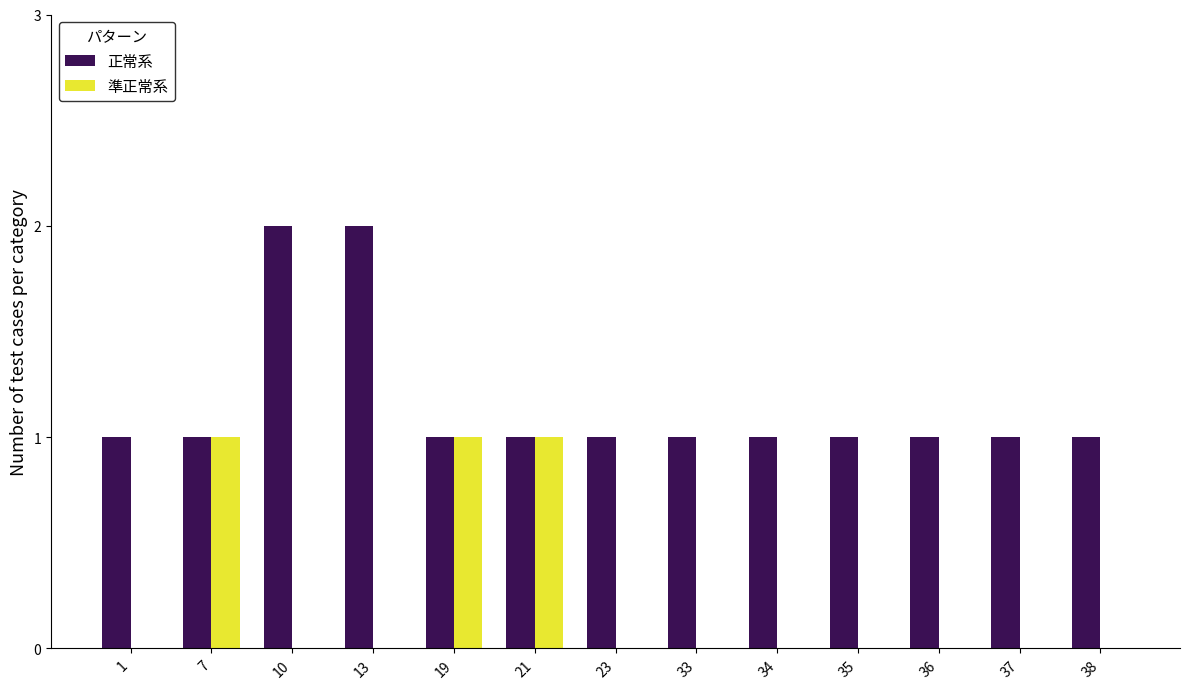

Which series has the largest total across all categories?

正常系